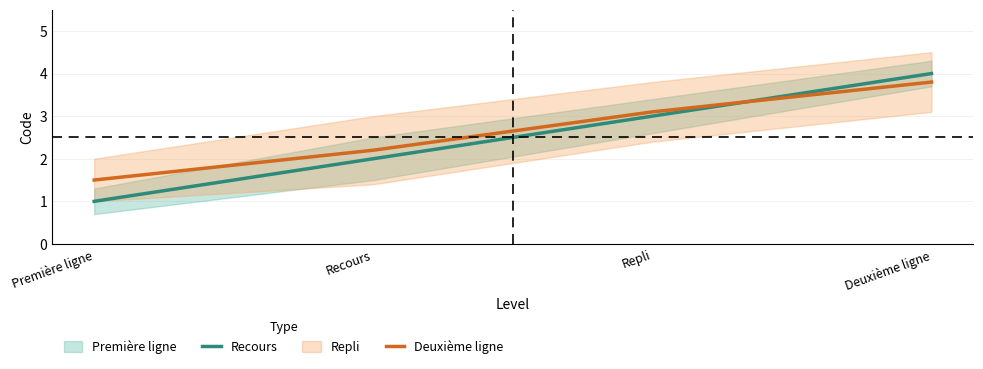

How many values in the Recours series are below 3?

2